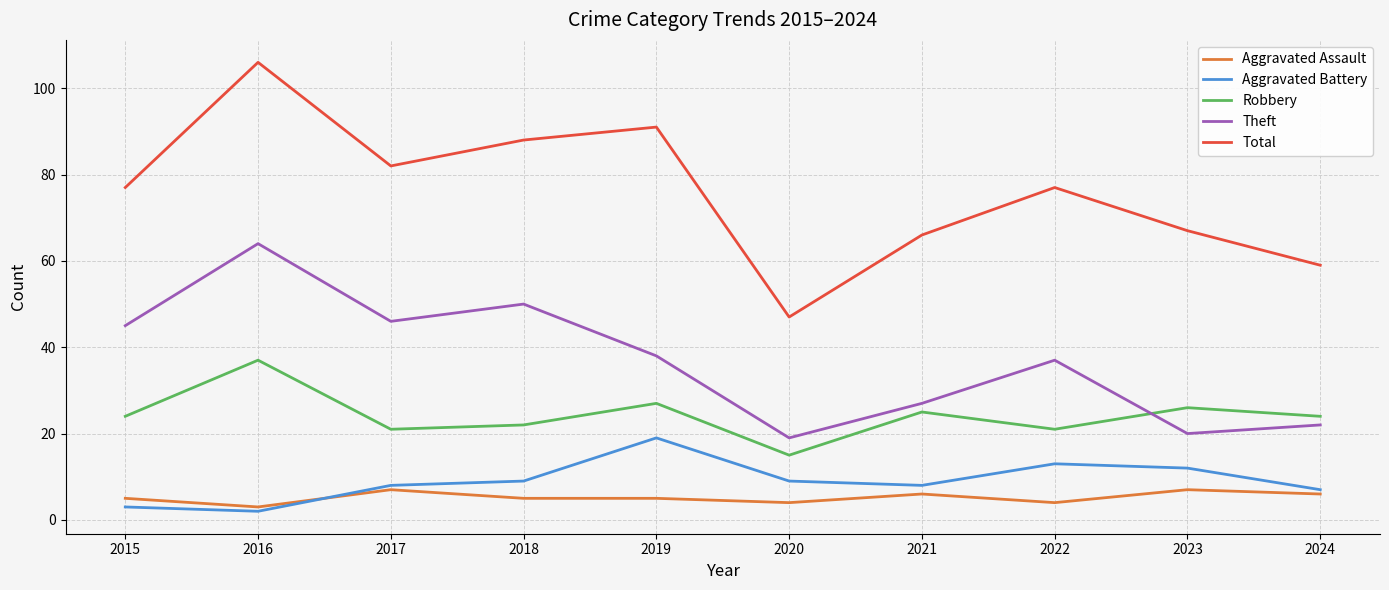

True or false: Total has a value of 38 at 2015.

False